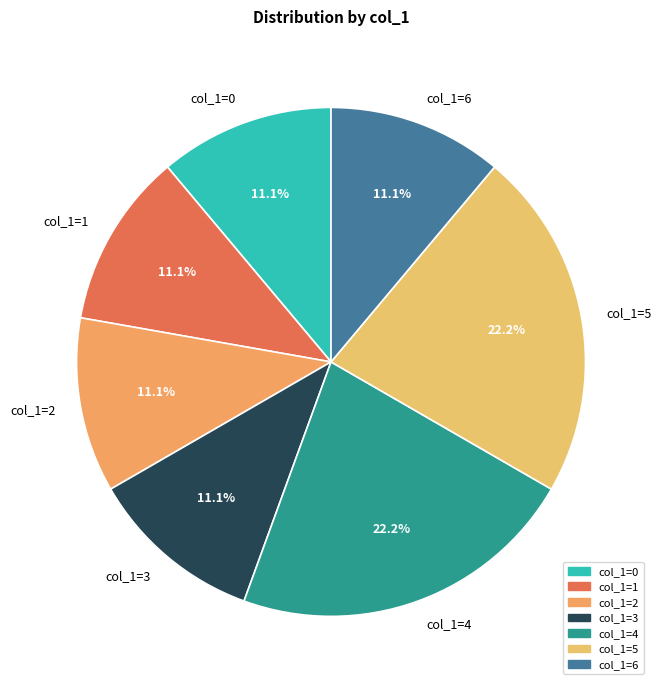

What percentage is the col_1=4 slice, to the nearest percent?

22%